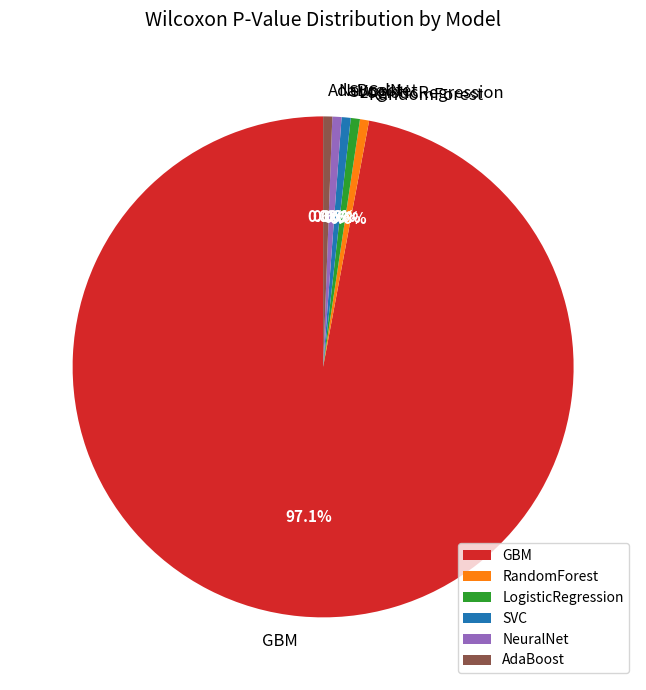

Count the number of slices in the pie.

6